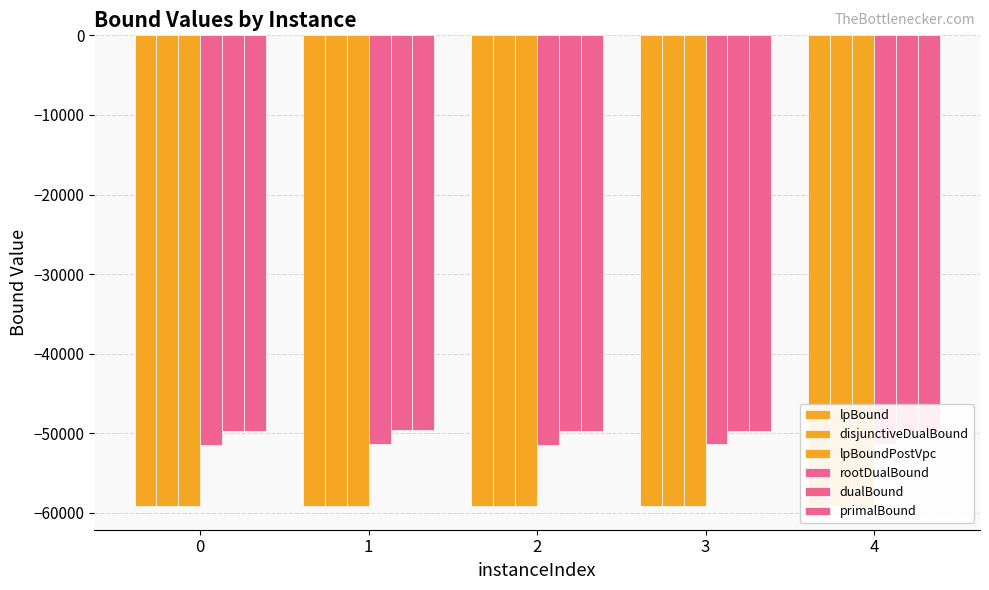

Is it true that dualBound equals -85215.6 at 3?

False